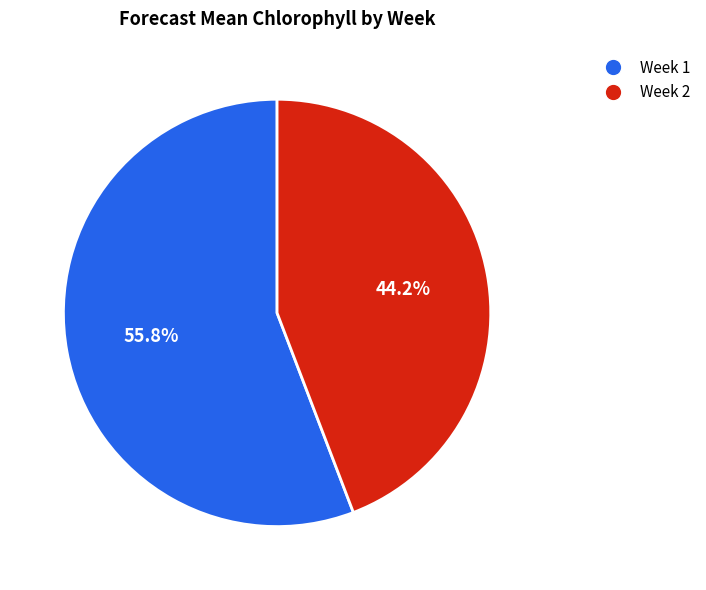

Which category has the smallest portion of the pie?

Week 2